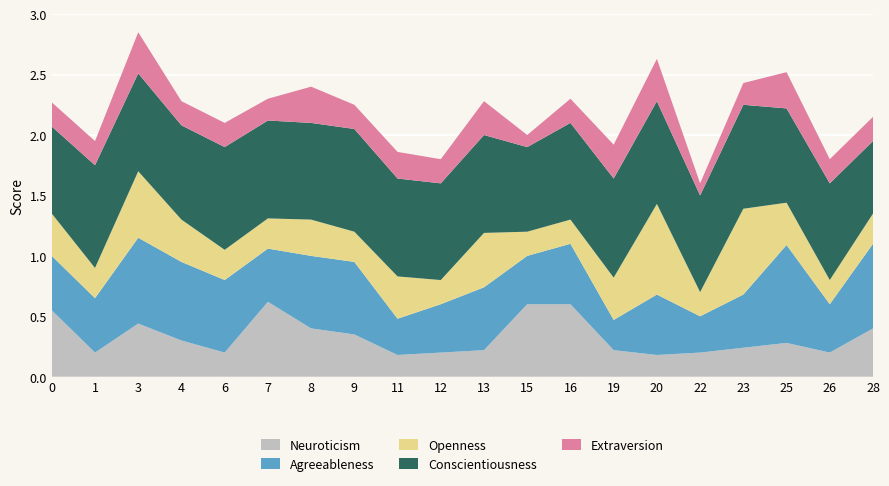

Reading left to right, extract all data points from this chart.

neuroticism: 0.6	0.2	0.4	0.3	0.2	0.6	0.4	0.3	0.2	0.2	0.2	0.6	0.6	0.2	0.2	0.2	0.2	0.3	0.2	0.4
agreeableness: 0.5	0.5	0.7	0.7	0.6	0.4	0.6	0.6	0.3	0.4	0.5	0.4	0.5	0.2	0.5	0.3	0.4	0.8	0.4	0.7
openness: 0.3	0.2	0.6	0.3	0.2	0.2	0.3	0.2	0.3	0.2	0.5	0.2	0.2	0.3	0.8	0.2	0.7	0.3	0.2	0.2
conscientiousness: 0.7	0.8	0.8	0.8	0.8	0.8	0.8	0.8	0.8	0.8	0.8	0.7	0.8	0.8	0.8	0.8	0.9	0.8	0.8	0.6
extraversion: 0.2	0.2	0.3	0.2	0.2	0.2	0.3	0.2	0.2	0.2	0.3	0.1	0.2	0.3	0.3	0.1	0.2	0.3	0.2	0.2